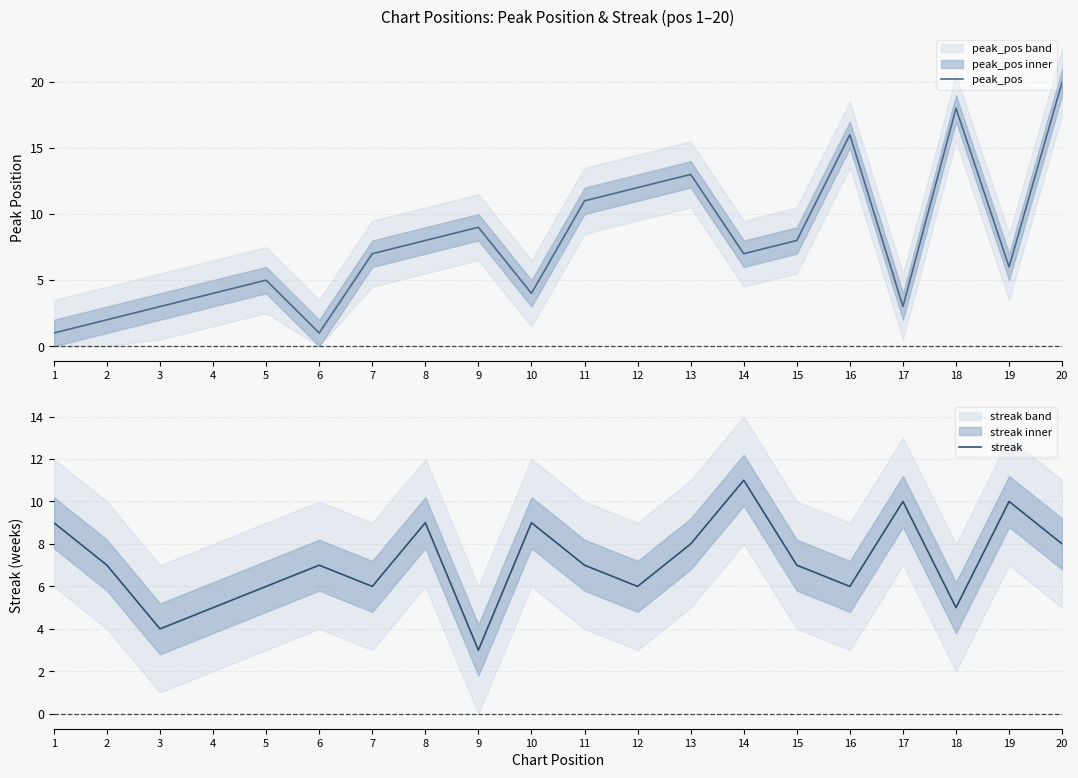

Does the chart have visible grid lines?

Yes